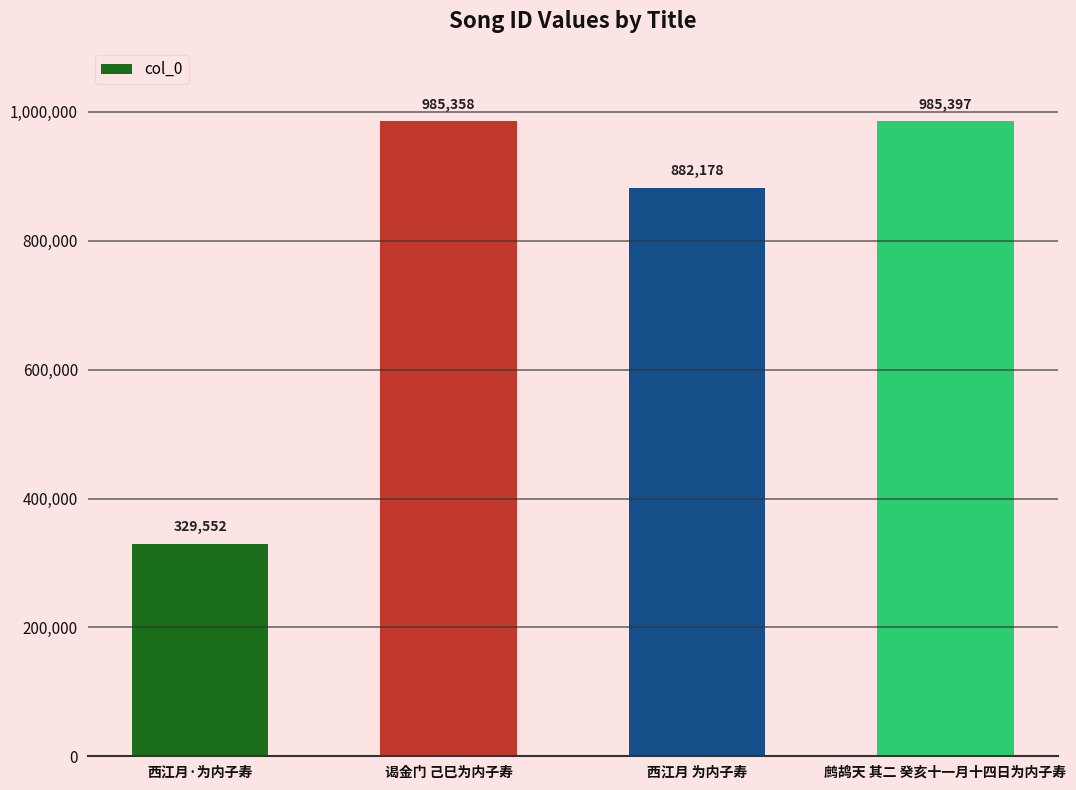

What is the label of the 3rd bar from the left?

西江月 为内子寿